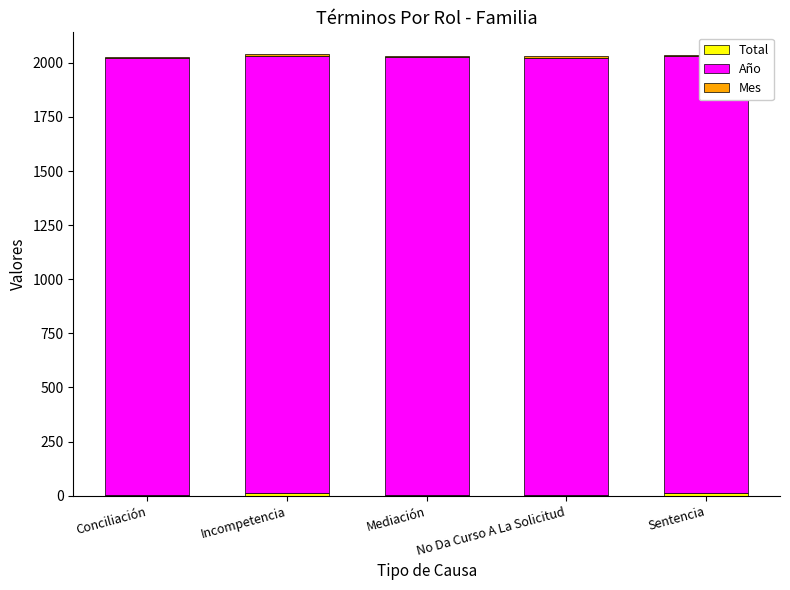

What is the maximum value for Total?

12